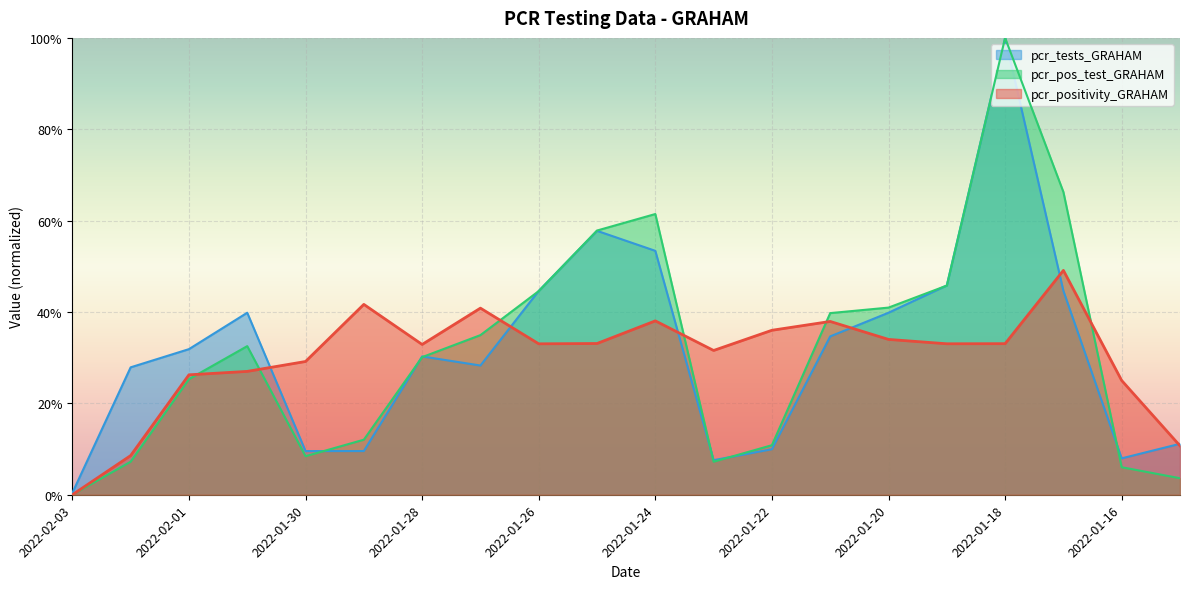

What is the label of the 10th point from the right?

2022-01-24